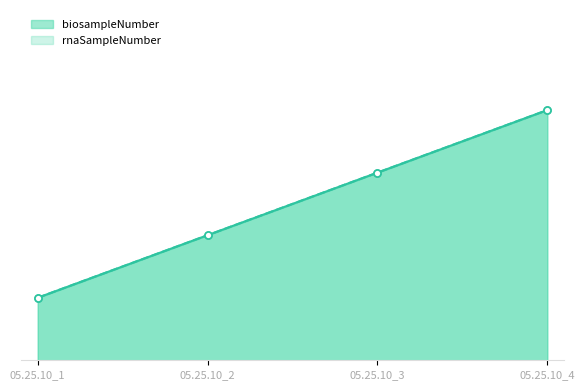

Rank the categories by biosampleNumber value from lowest to highest.

05.25.10_1, 05.25.10_2, 05.25.10_3, 05.25.10_4